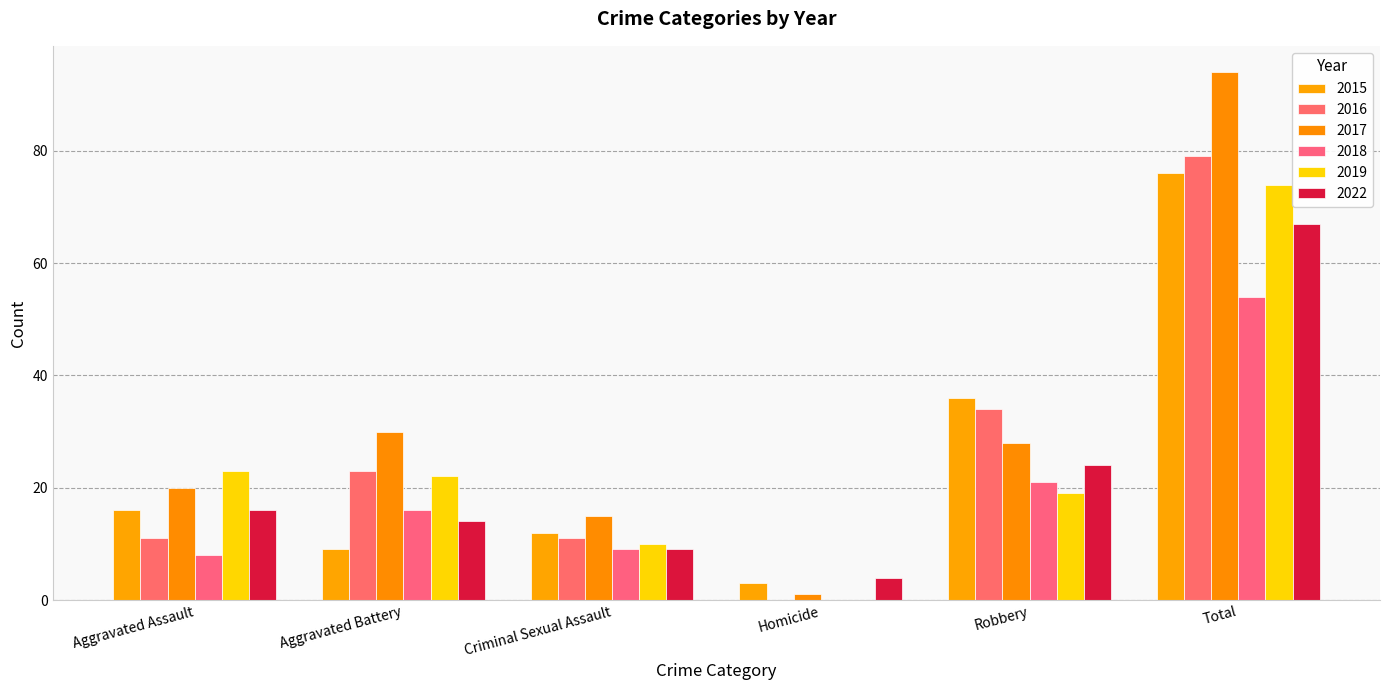

What is the label of the 6th bar from the right?

Aggravated Assault